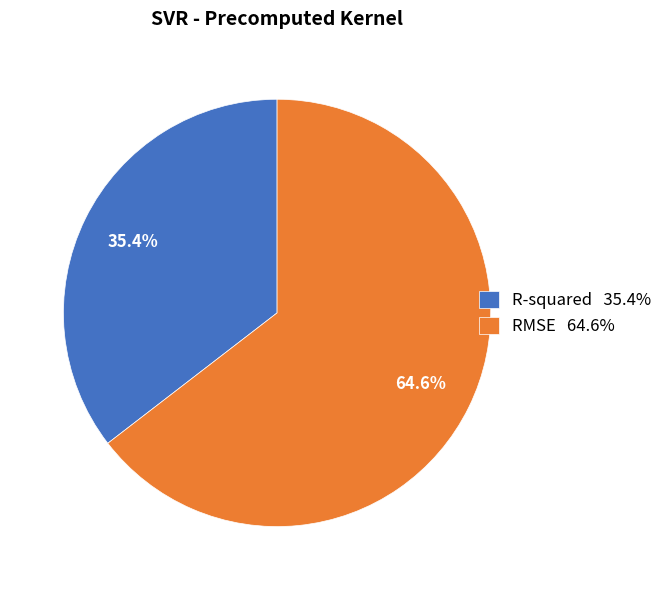

Which category has the biggest portion of the pie?

RMSE